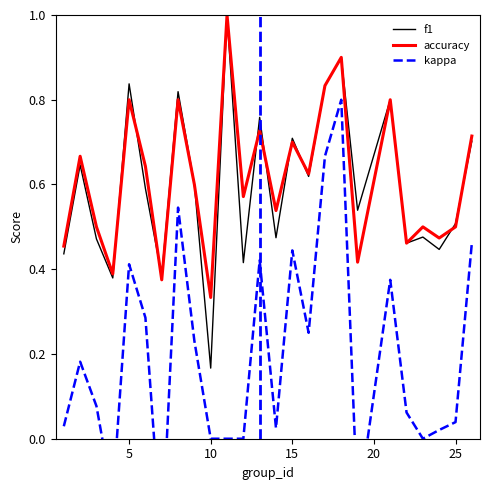

Rank the series by their maximum value, from highest to lowest.

f1, accuracy, kappa